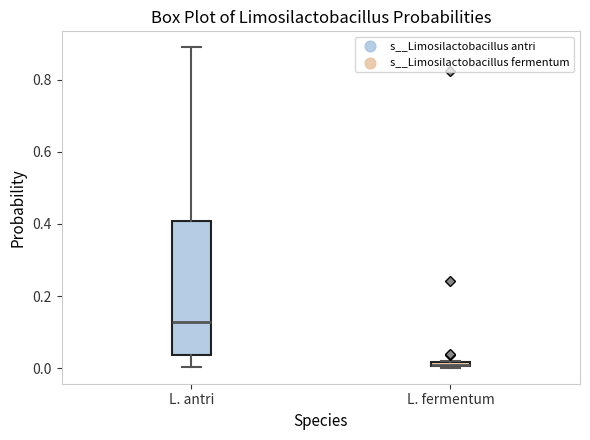

Where does the median line of the box for L. antri sit on the y-axis? The values are not printed on the chart, so give them approximately, as read against the axis.

0.12